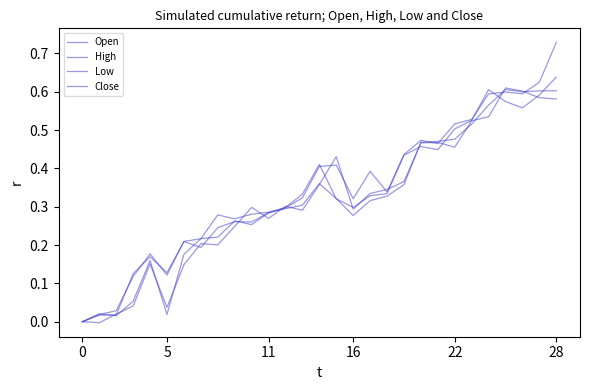

How many lines are shown in the chart?

4